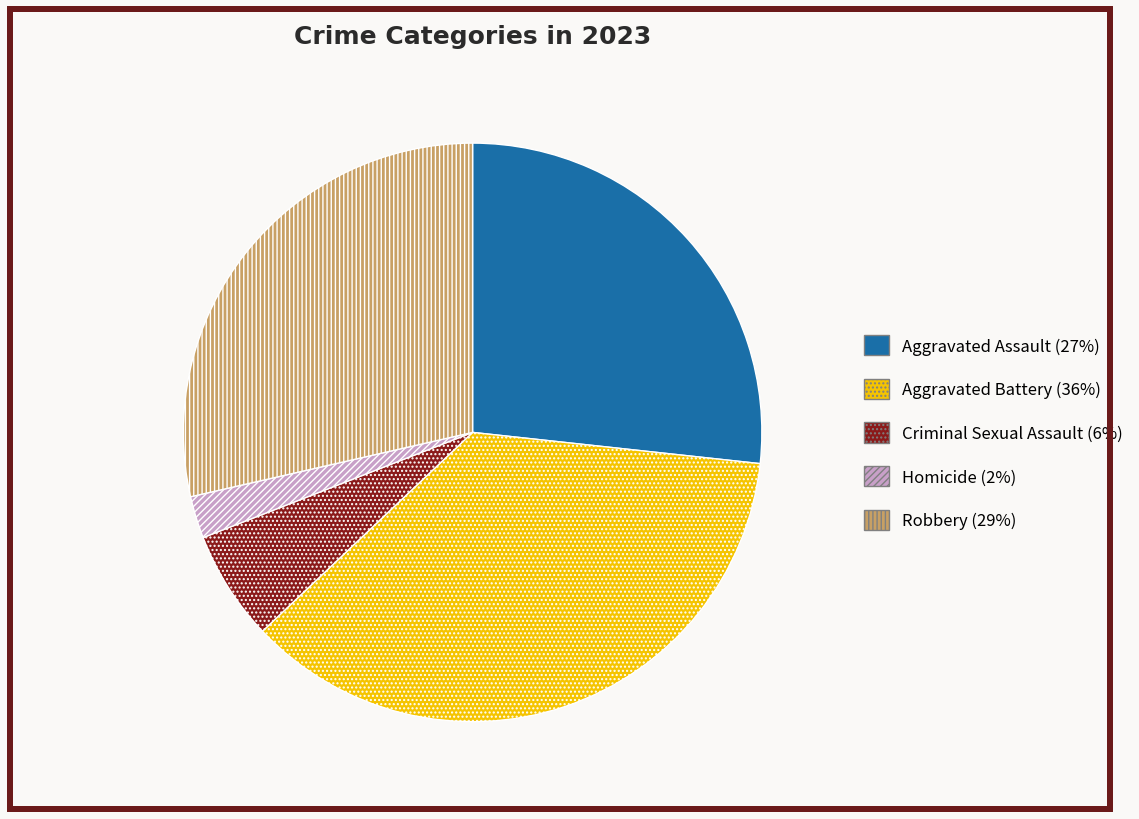

How many slices are in this pie chart?

5